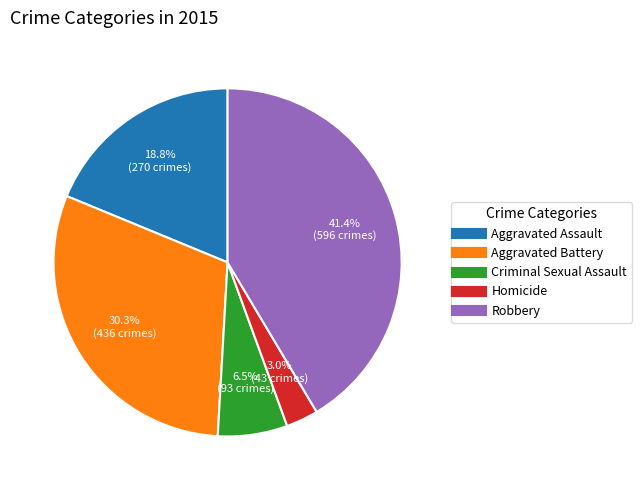

To the nearest percent, what percentage of the pie is Aggravated Battery?

30%